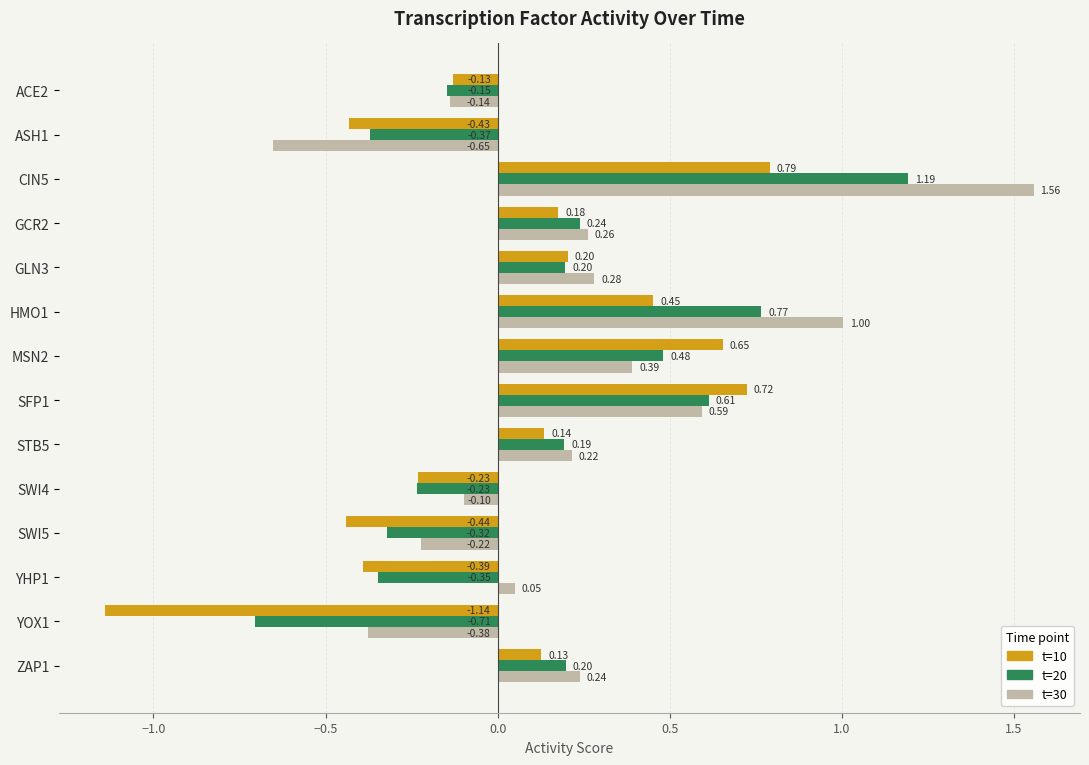

What is the sum of the t=30 values at HMO1 and MSN2?

1.4